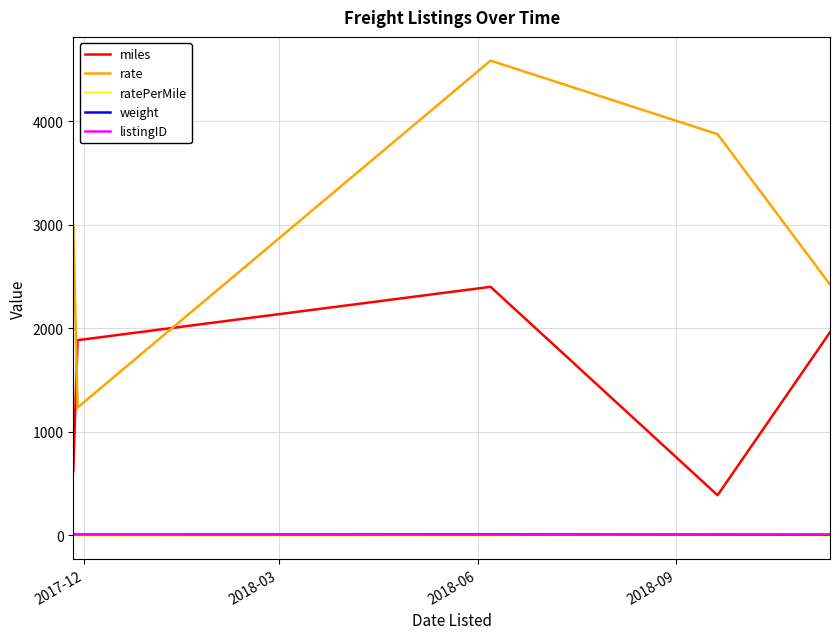

Which series has the largest total across all categories?

rate